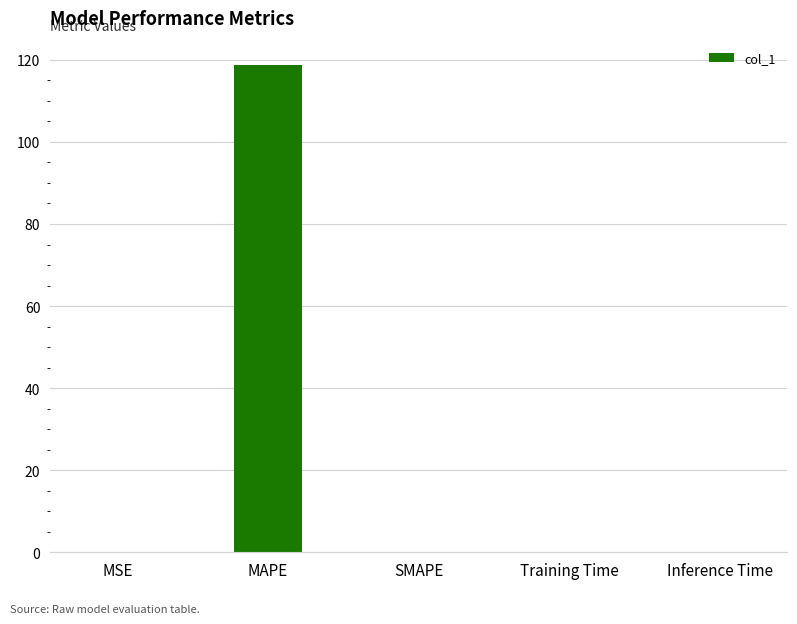

Are the bars horizontal?

No